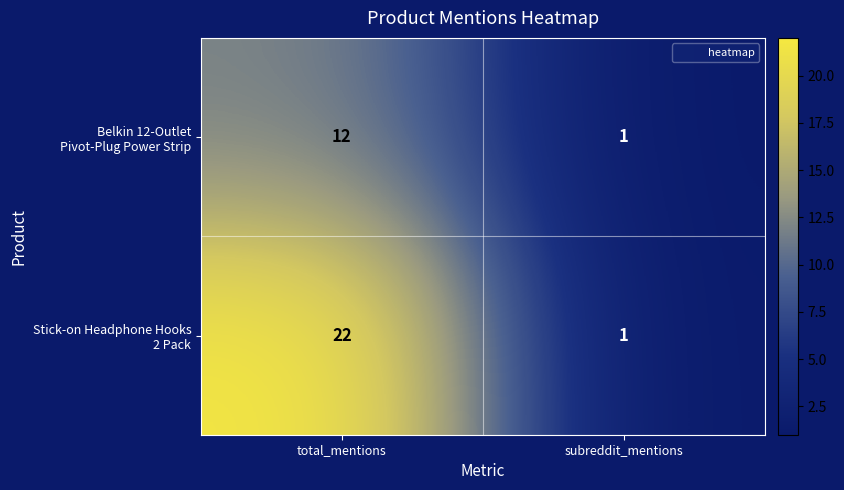

Which label corresponds to the largest value in the chart?

total_mentions